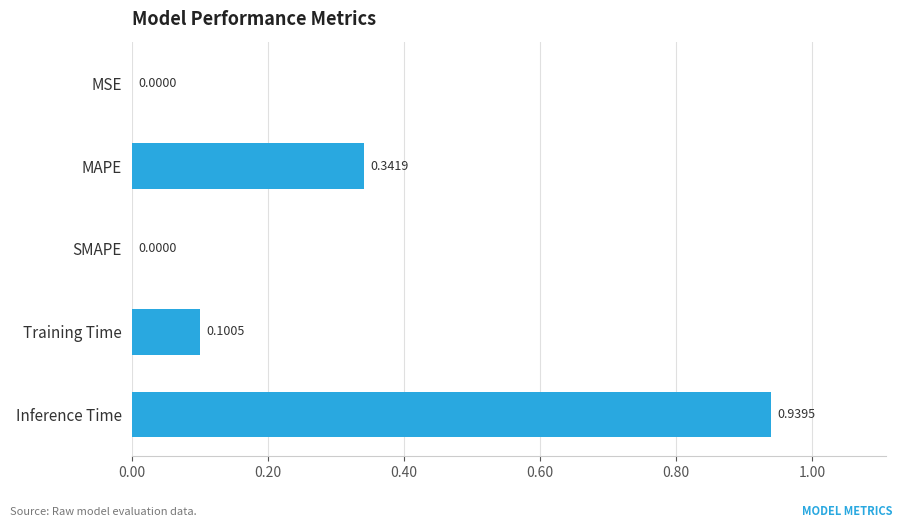

Which category has the highest value across all series?

Inference Time